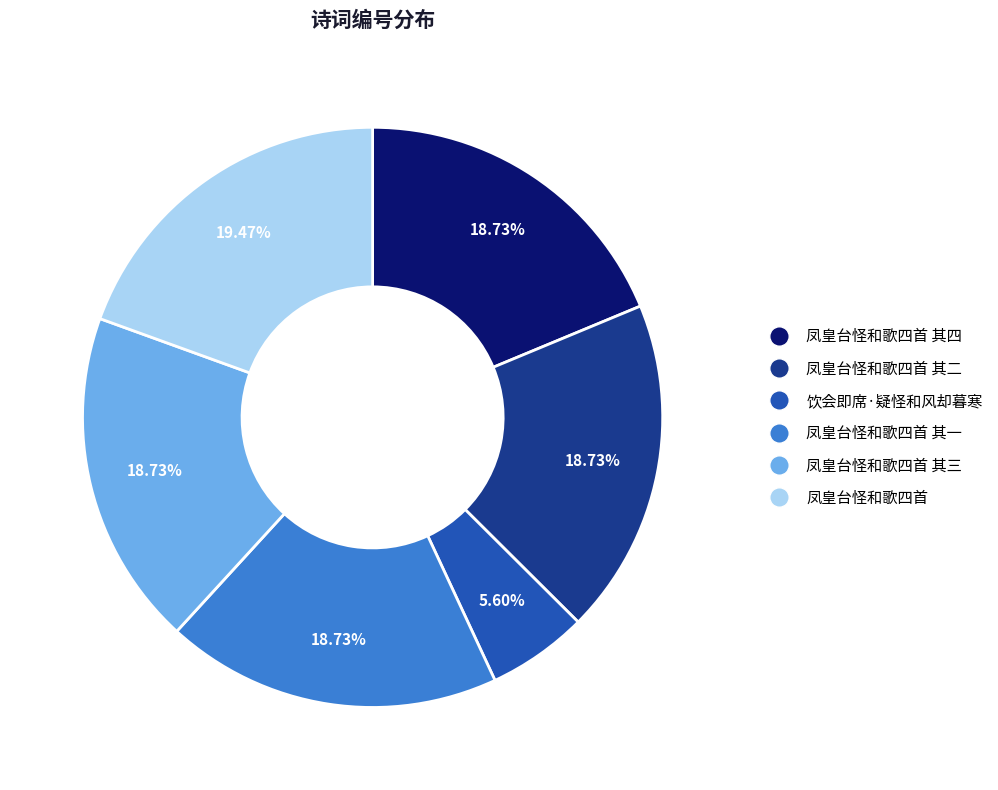

Is there any slice that represents more than half of the pie?

No